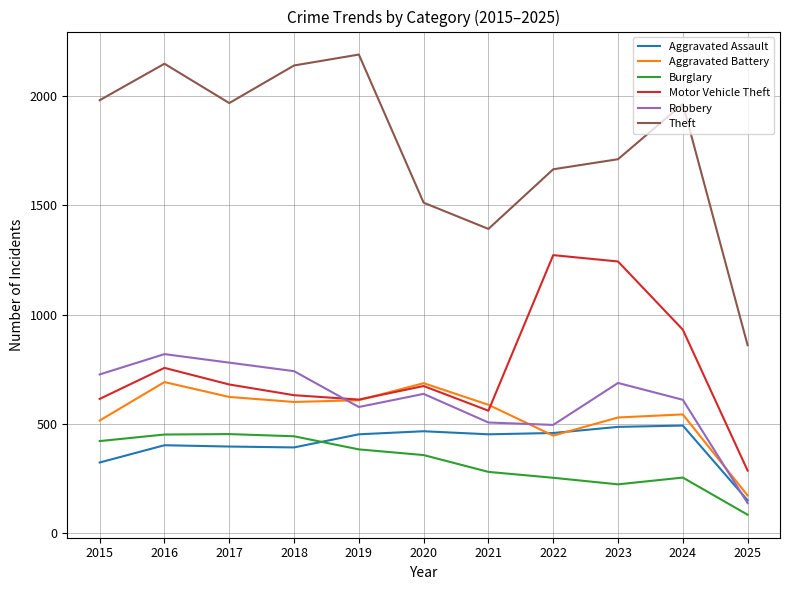

What is the difference between the maximum and minimum values in the Burglary series?

369